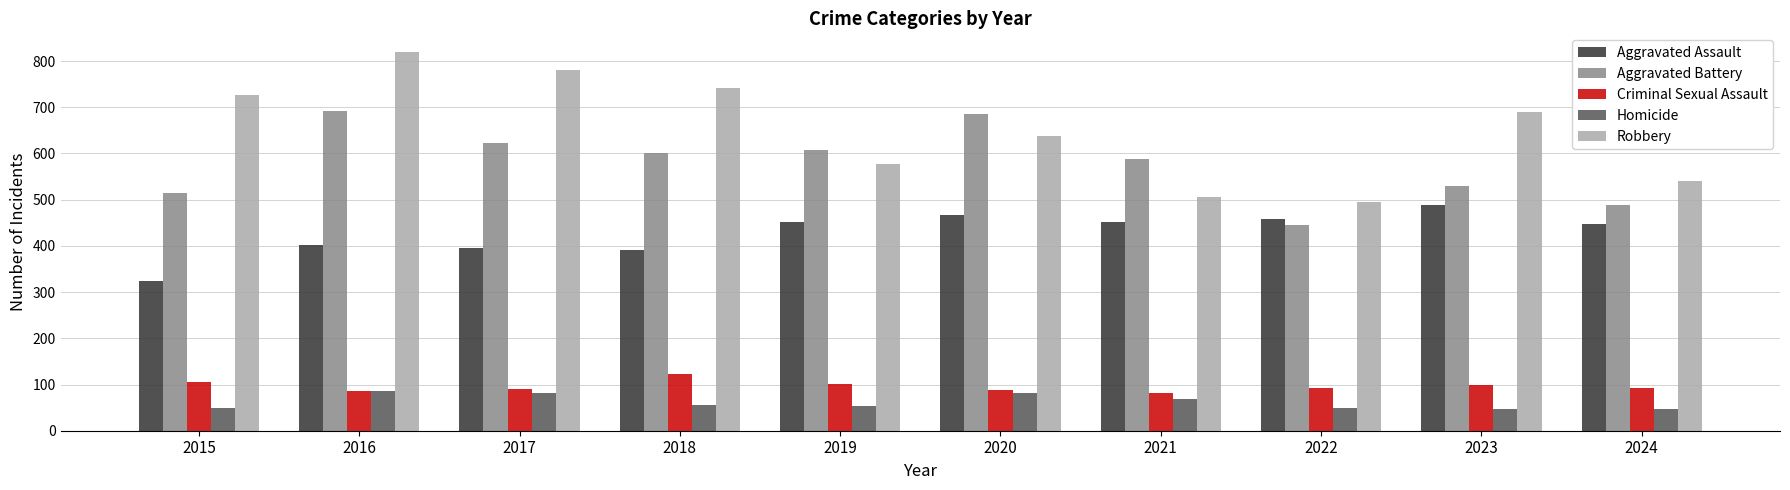

Which series has the largest total across all categories?

Robbery